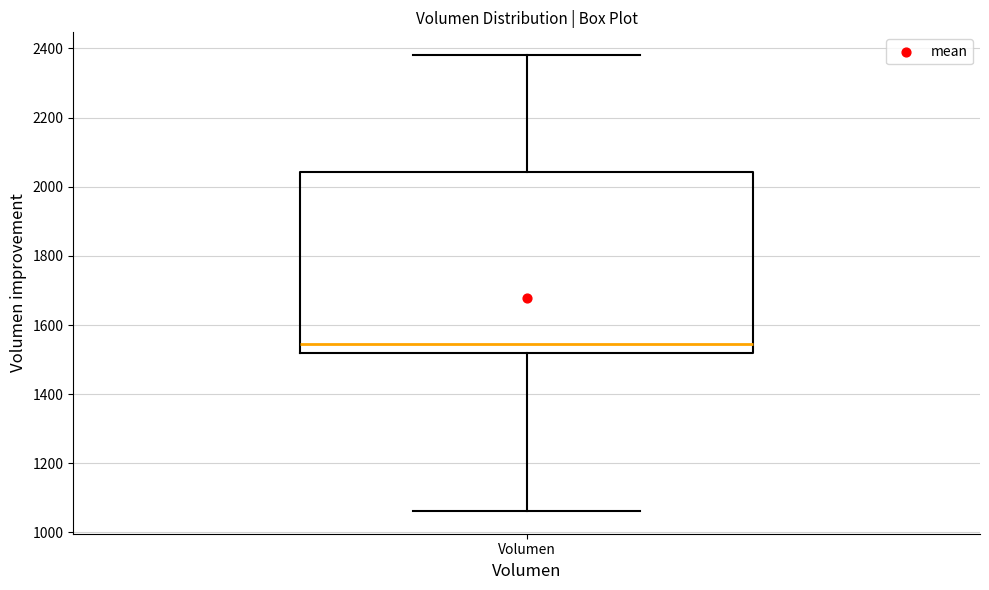

Read this box plot against the y-axis: the position of the median line, the range covered by the box, and the ends of both whiskers. The values are not printed on the chart, so give them approximately, as read against the axis.

median 1540, box 1520 to 2040, whiskers 1060 to 2380